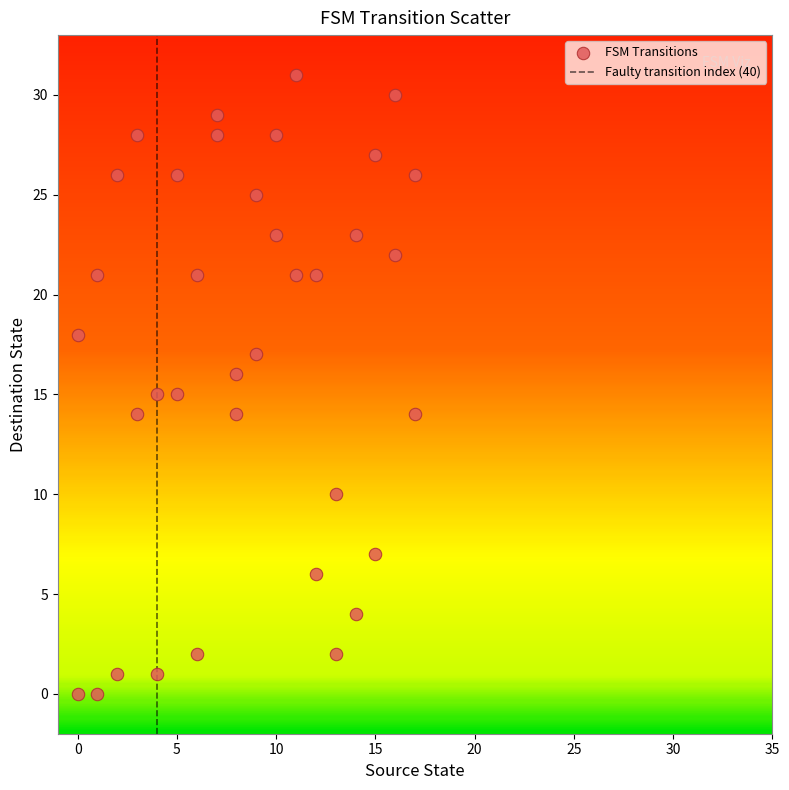

What is the range of Y values (max minus min)?

31